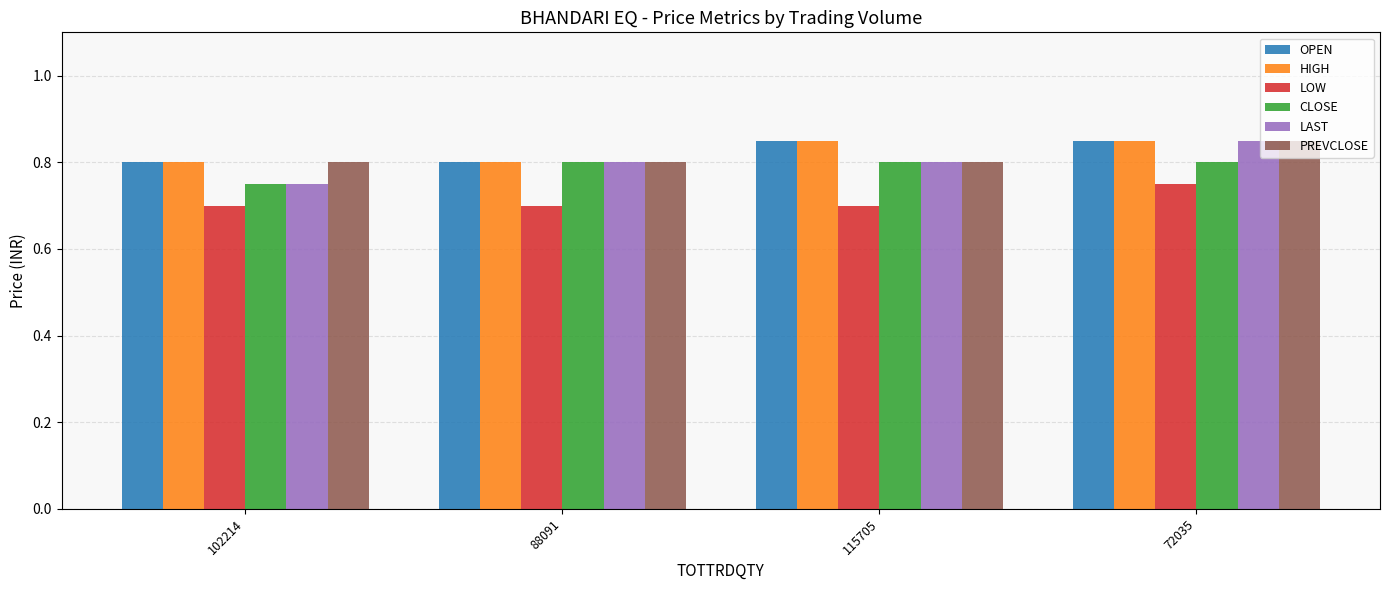

What is the minimum value shown in the chart?

0.7